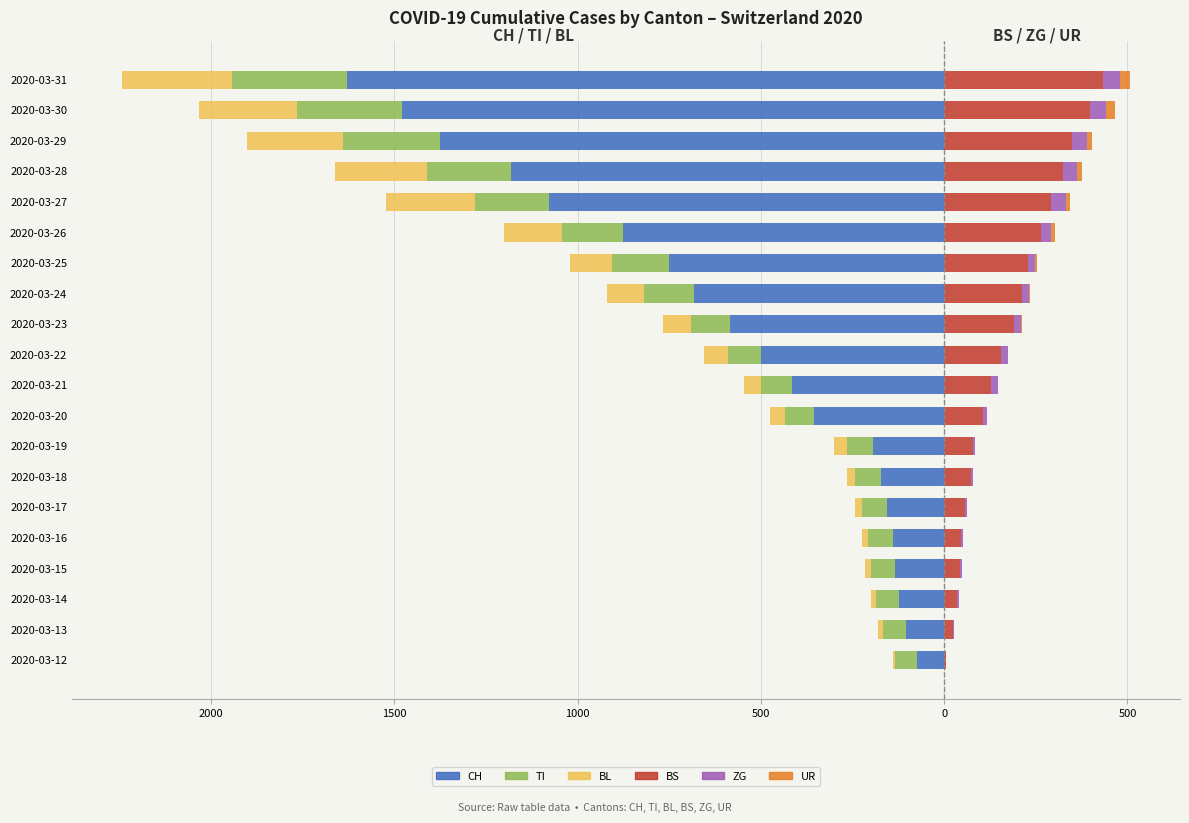

At 2020-03-12, list the series in order from largest to smallest.

BS, ZG, UR, BL, TI, CH